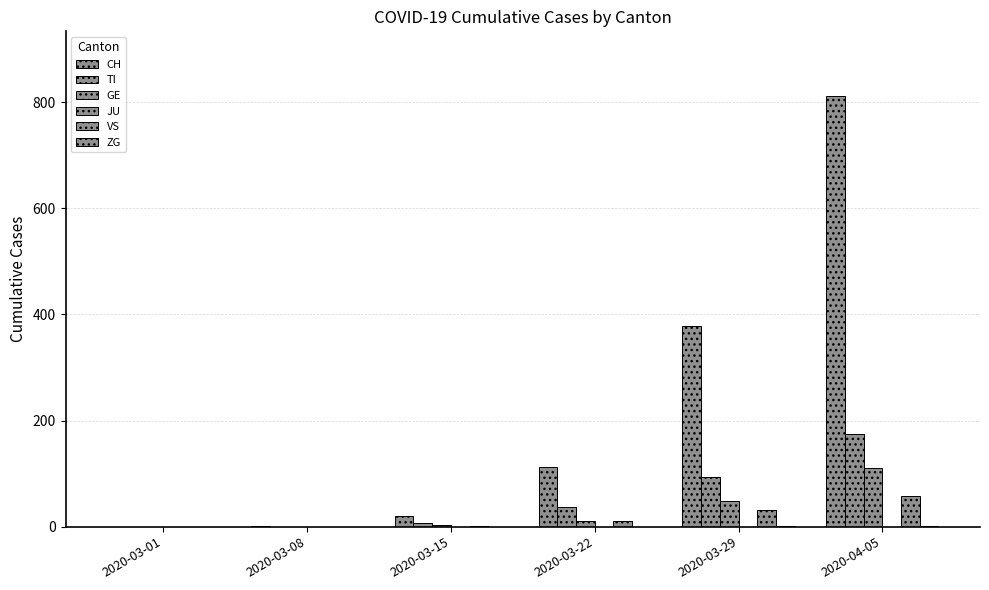

Which series has the widest spread of values?

CH